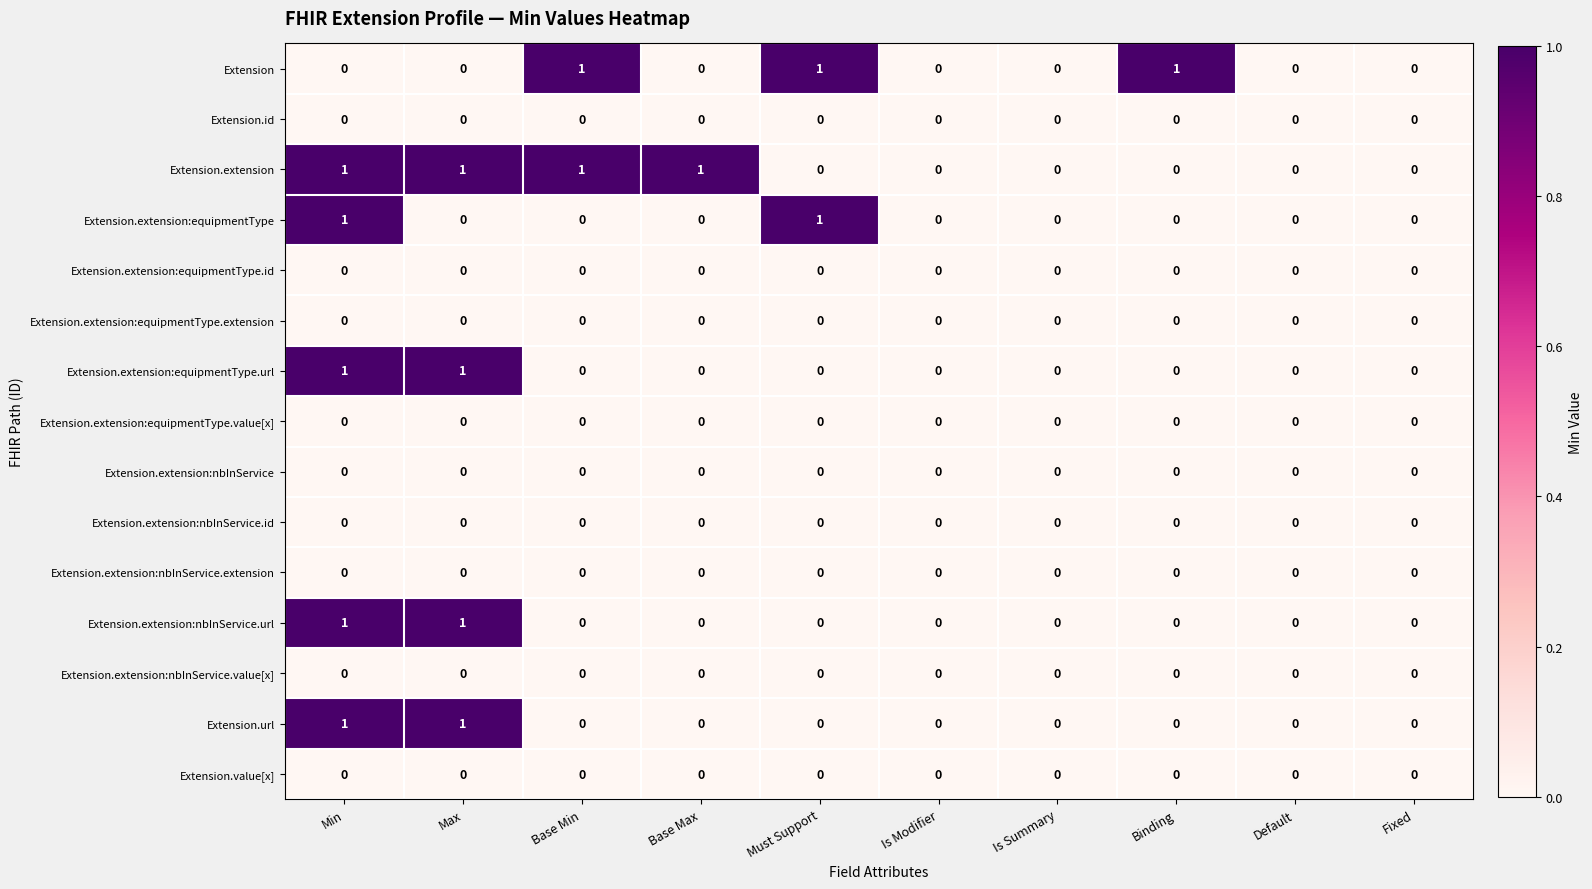

At which category is the sum across all series the highest?

Min